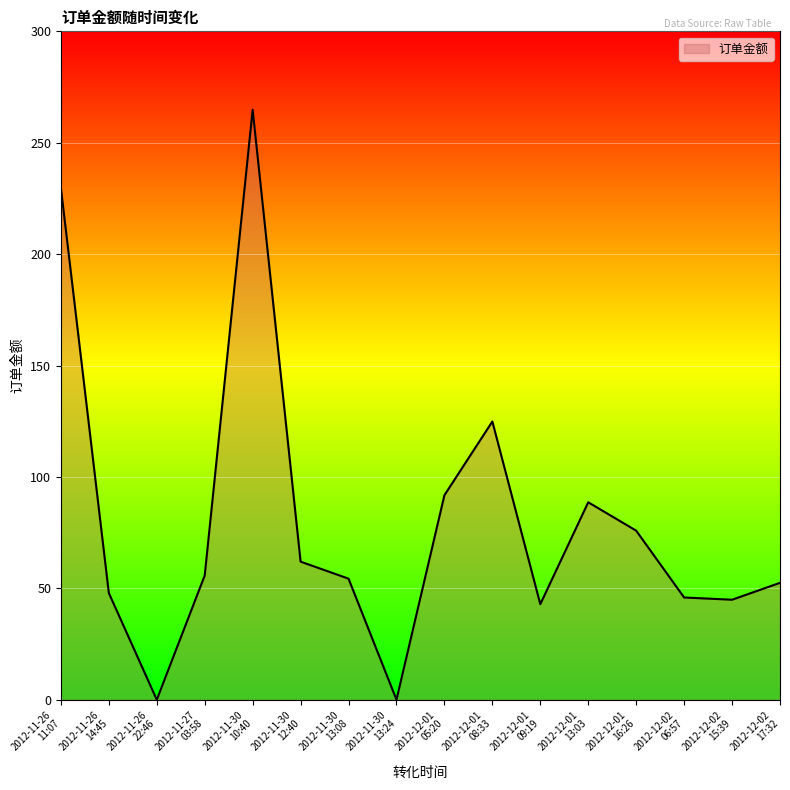

What is the greatest value displayed?

264.8